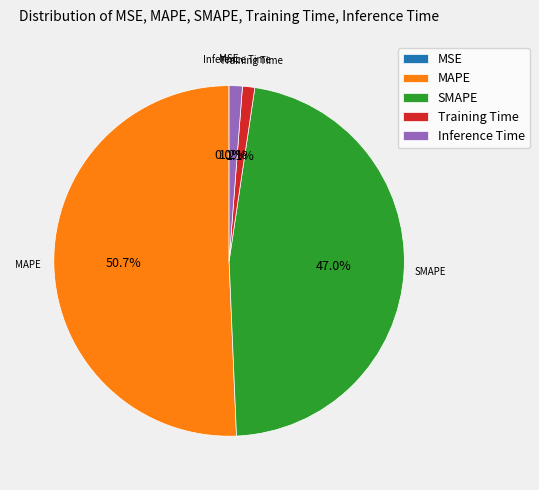

To the nearest percent, what is the average slice percentage?

20%